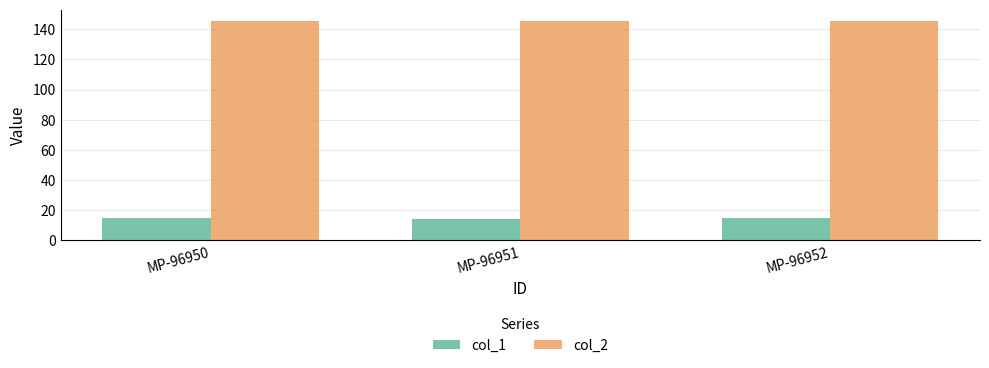

What is the greatest value displayed?

145.7